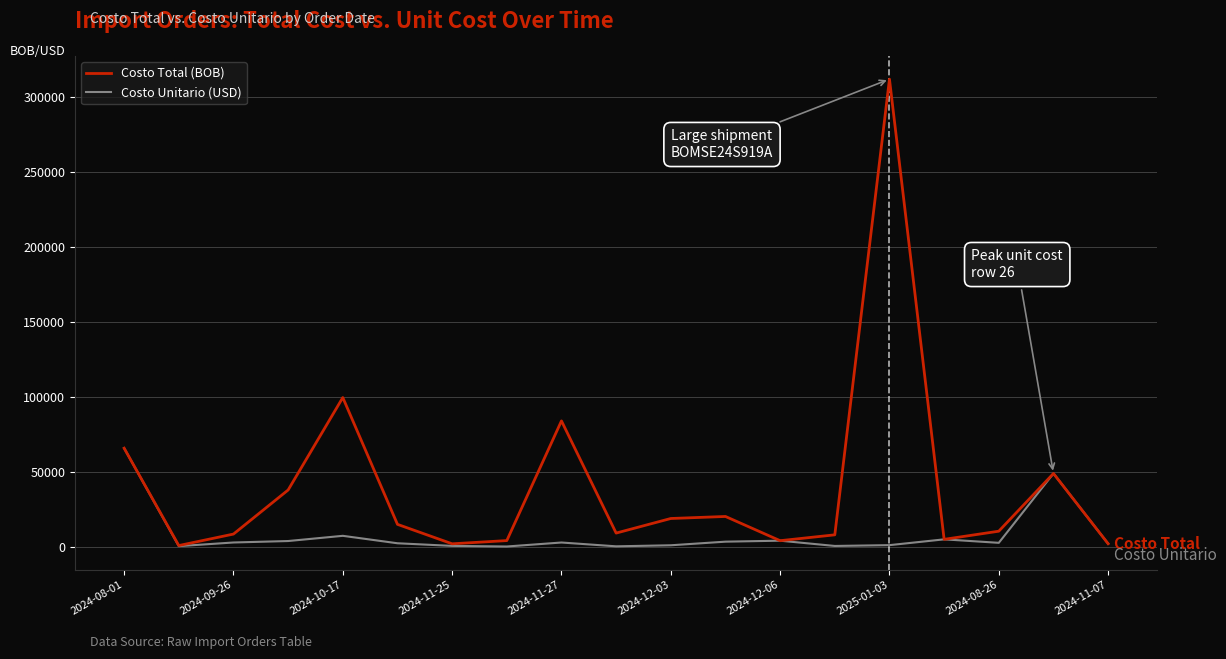

Which series has the widest spread of values?

Costo Total (BOB)